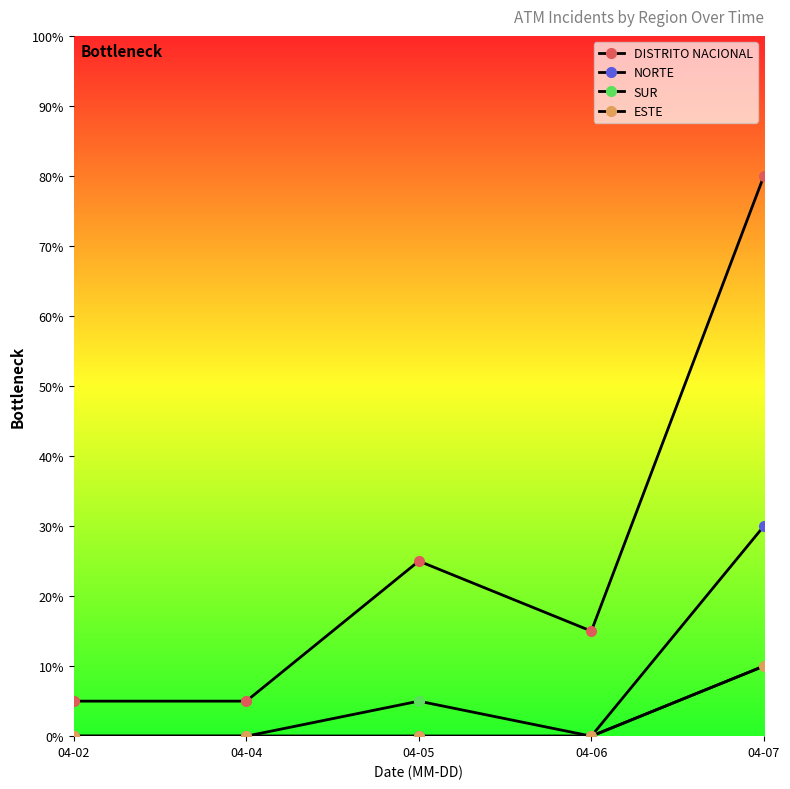

Reading left to right, what are all the values shown in this chart?

DISTRITO NACIONAL: 04-02=5	04-04=5	04-05=25	04-06=15	04-07=80
NORTE: 04-02=0	04-04=0	04-05=0	04-06=0	04-07=30
SUR: 04-02=0	04-04=0	04-05=5	04-06=0	04-07=10
ESTE: 04-02=0	04-04=0	04-05=0	04-06=0	04-07=10